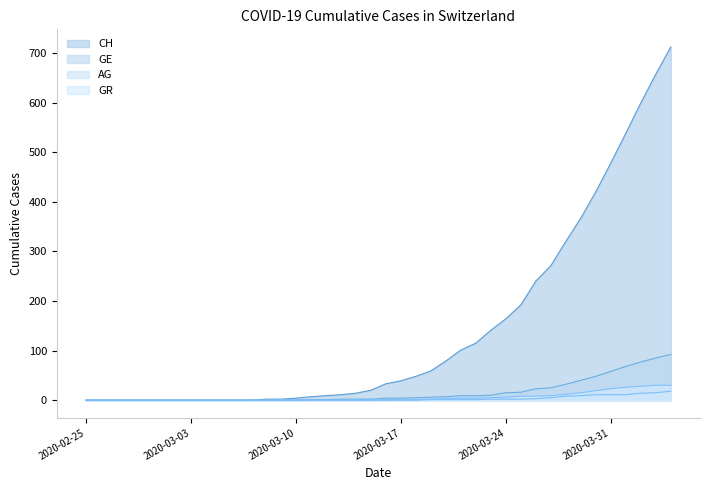

Which series has the largest total across all categories?

CH line